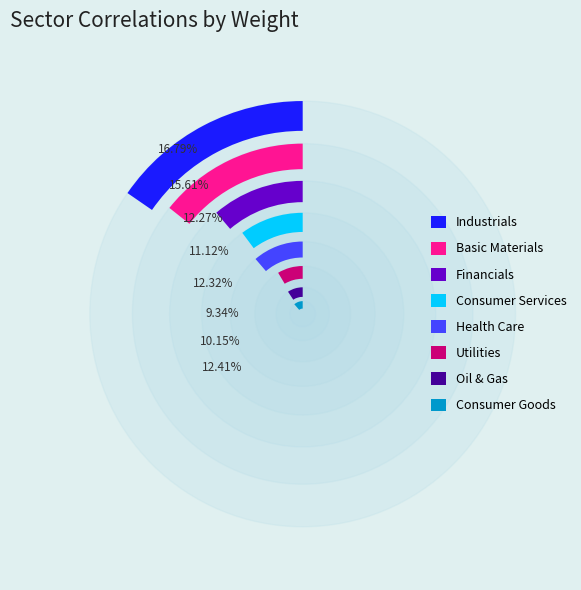

Is it true that Basic Materials is 16% of the pie?

True